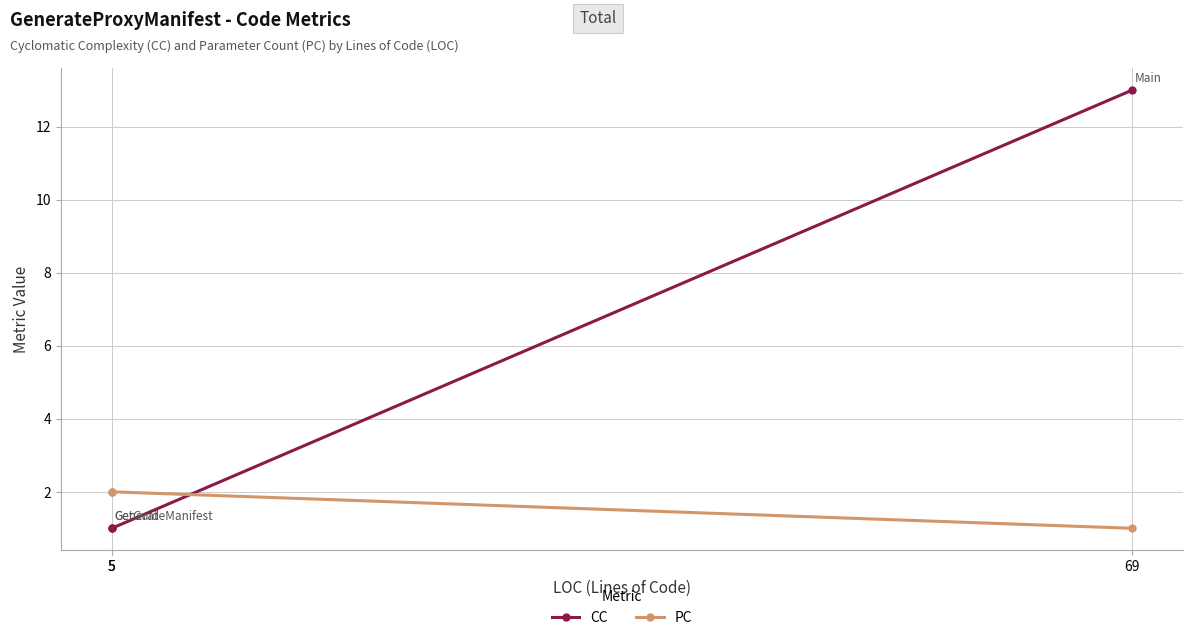

The value of CC at 69 is 13. True or false?

True